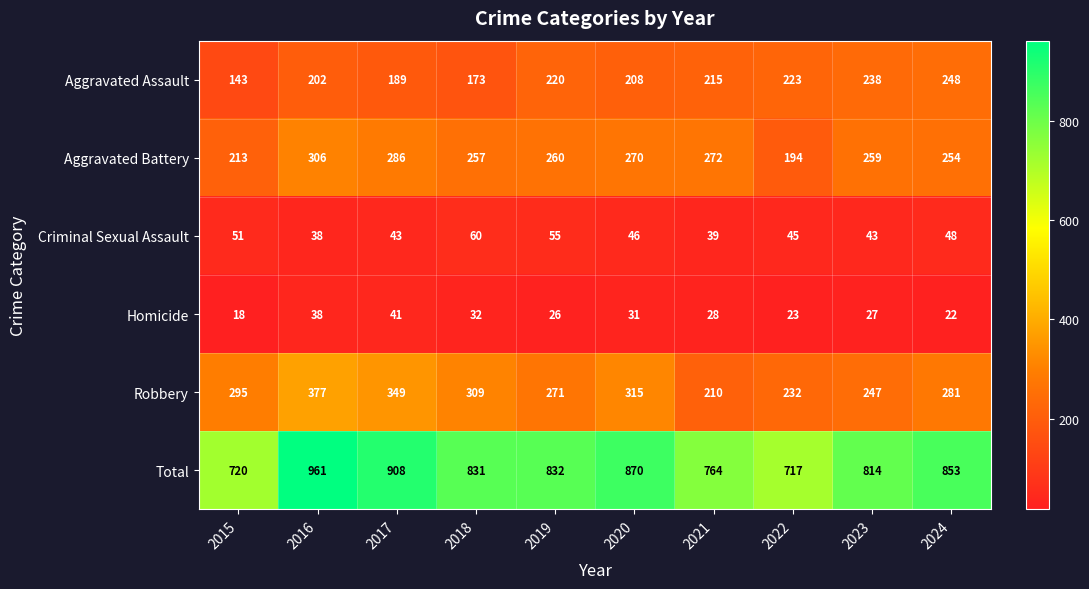

What is the greatest value displayed?

961